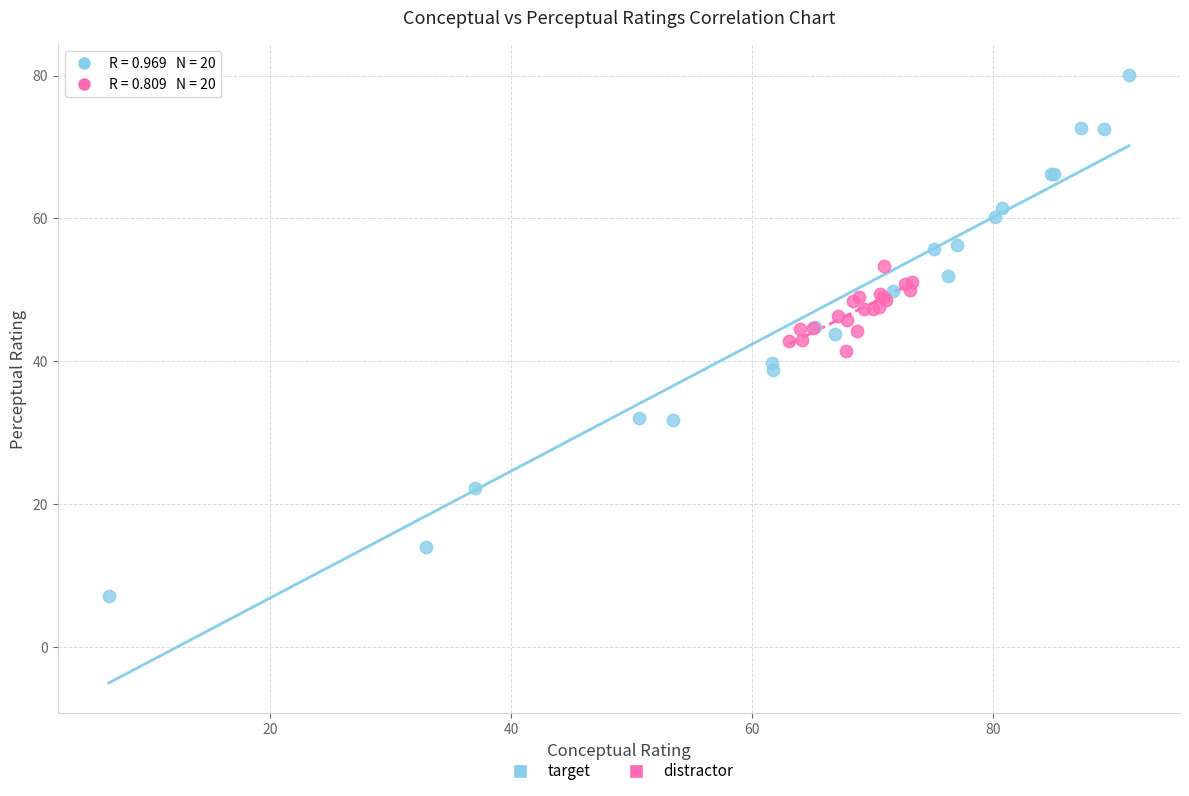

Which series has the largest Y range (max minus min)?

target